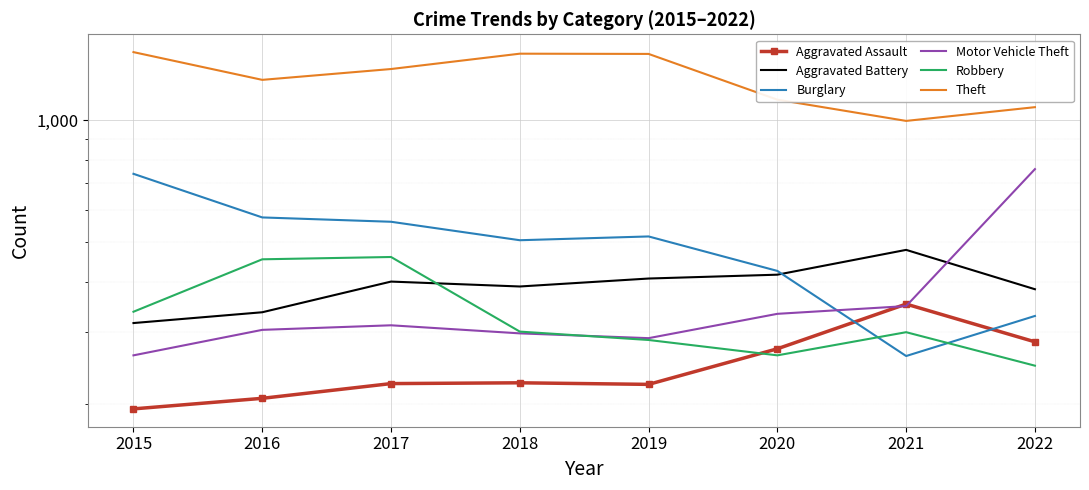

Reading left to right, what are all the values shown in this chart?

Aggravated Assault: 194	206	224	225	223	273	352	284
Aggravated Battery: 316	336	400	389	407	416	479	383
Burglary: 738	576	562	506	517	425	262	329
Motor Vehicle Theft: 263	304	312	298	290	333	348	758
Robbery: 337	454	460	301	287	263	300	248
Theft: 1474	1259	1339	1461	1459	1125	997	1078